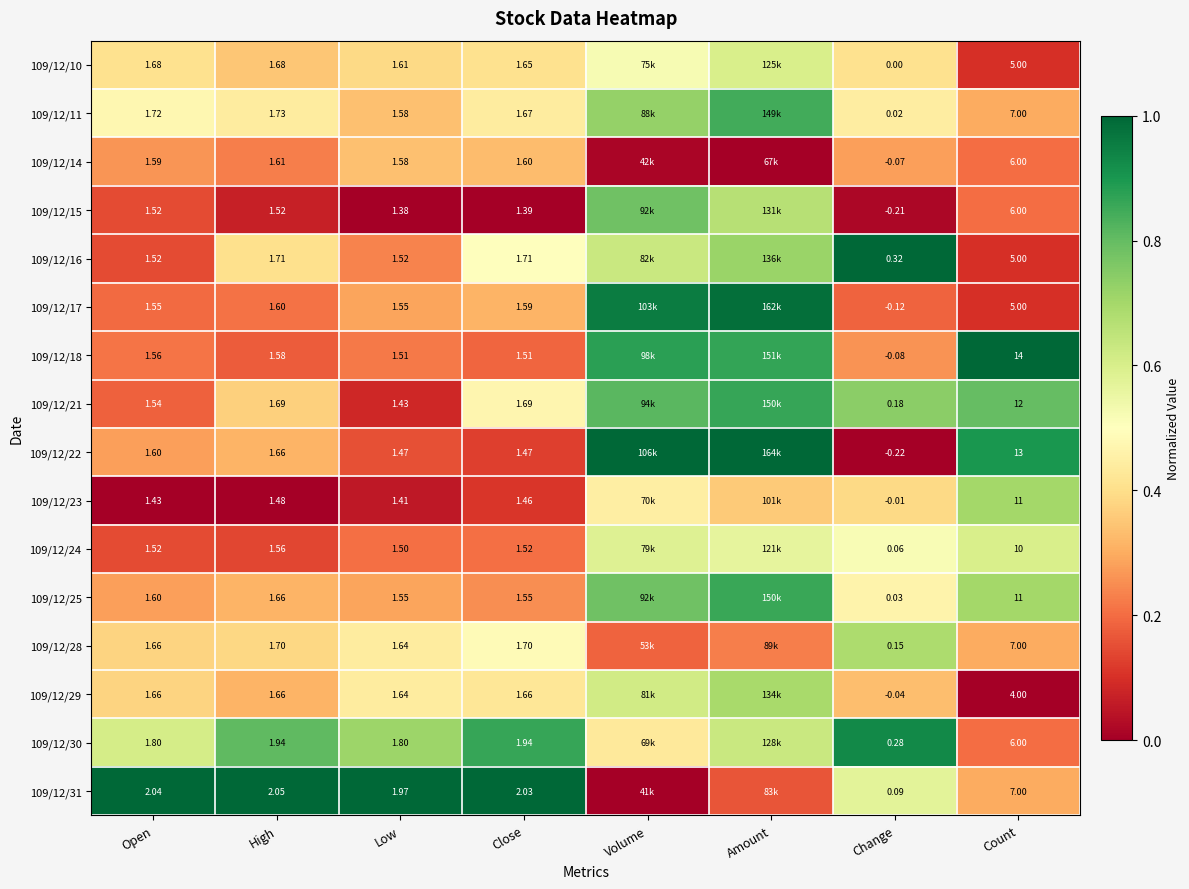

Is the value of 109/12/31 at Low greater than the value of 109/12/16 at Open?

Yes